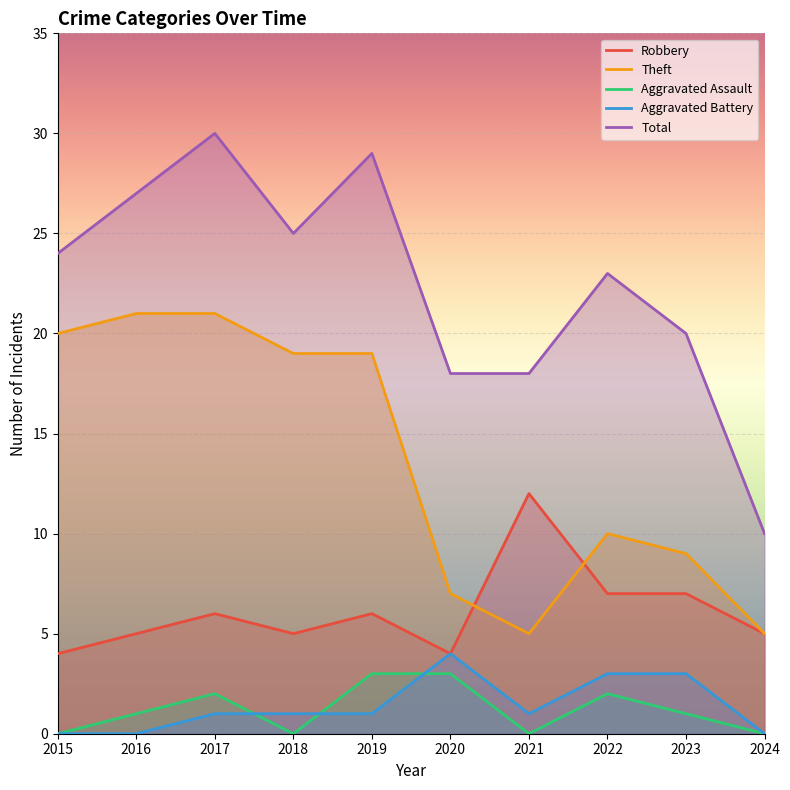

At which category is the sum across all series the highest?

2017